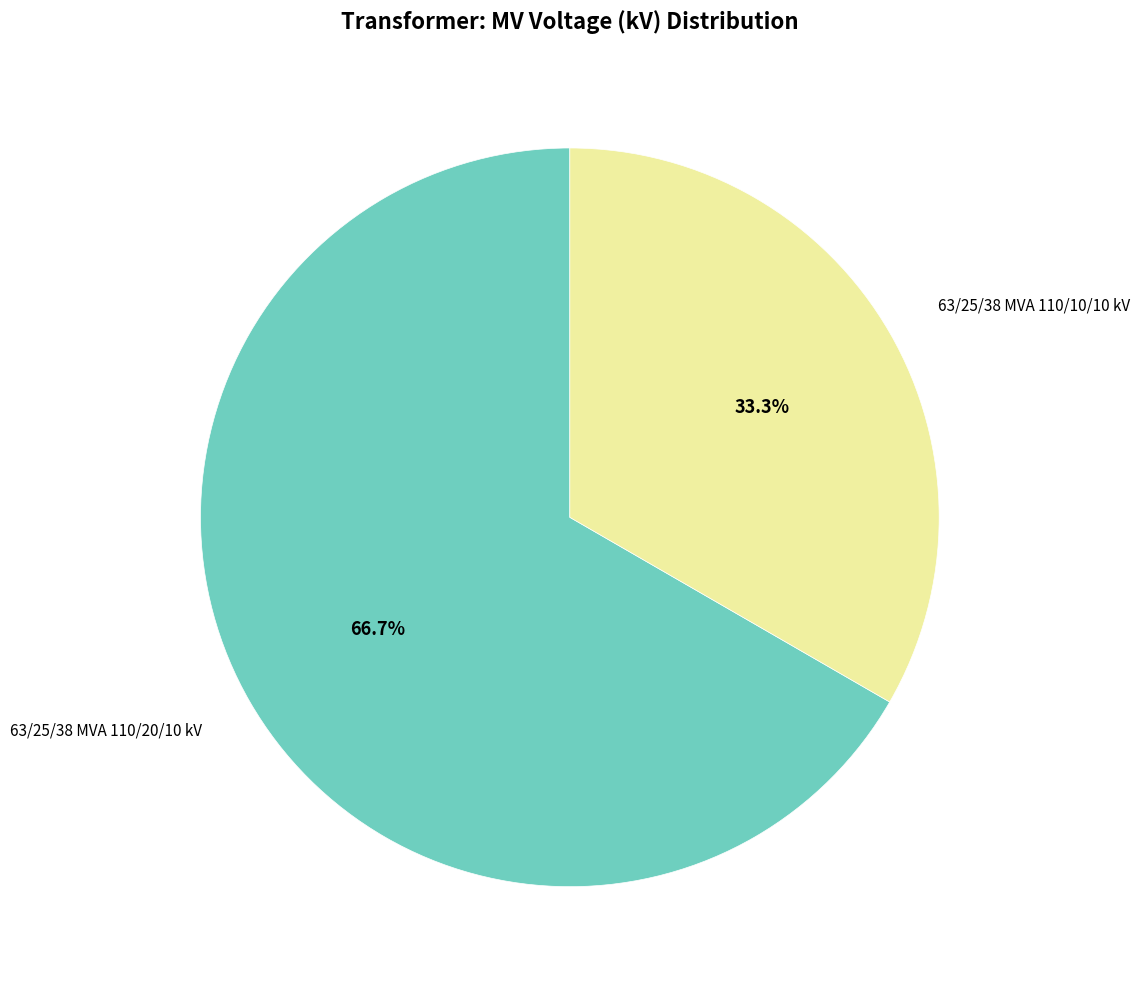

To the nearest percent, what is the average slice percentage?

50%